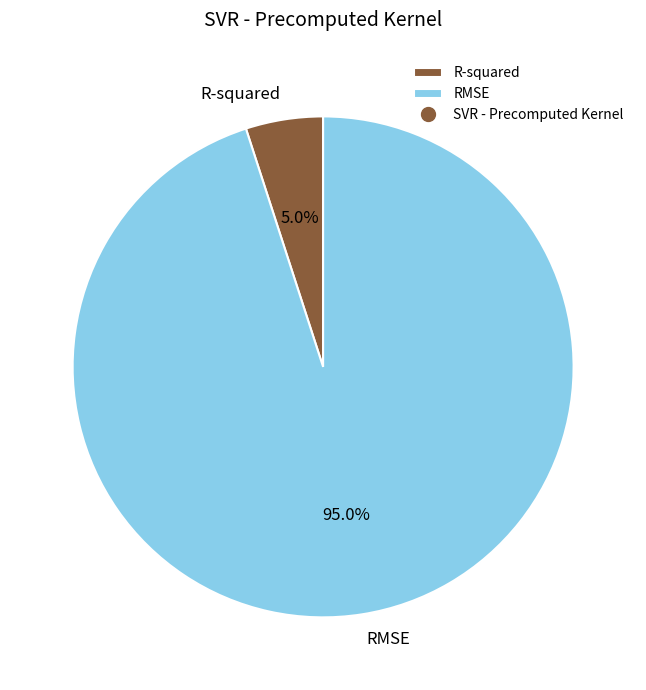

Which category has the smallest portion of the pie?

R-squared